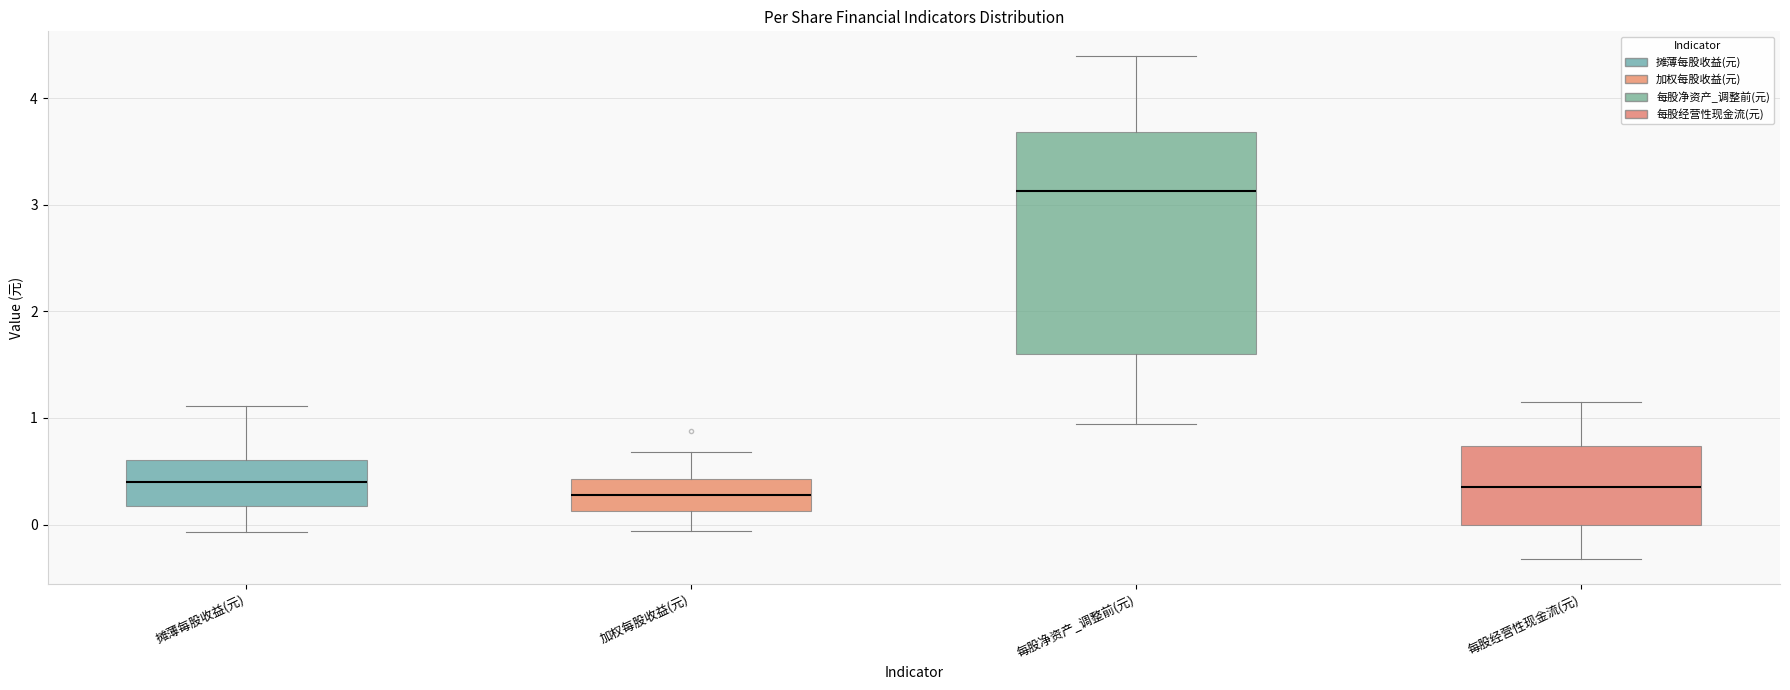

Which box is the tallest, from its lower edge to its upper edge?

每股净资产_调整前(元)